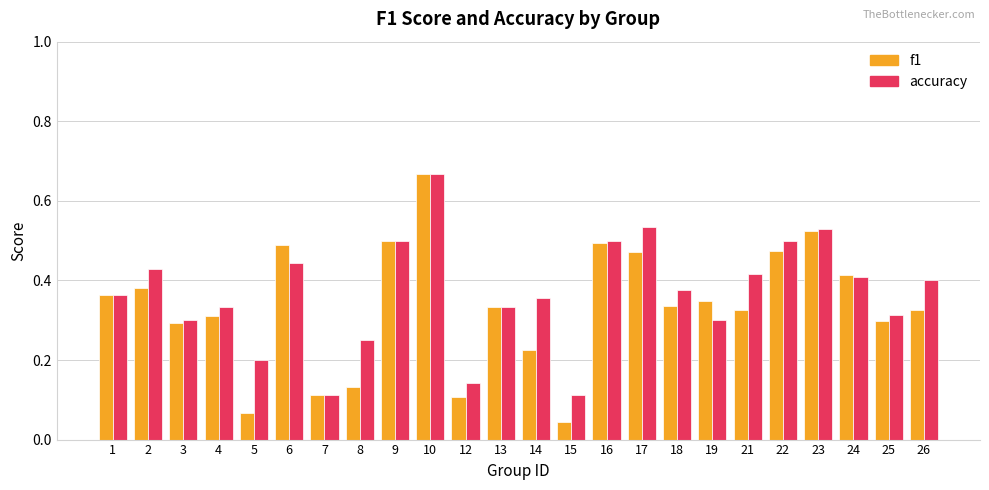

What is the sum of the f1 values at 13 and 25?

0.6